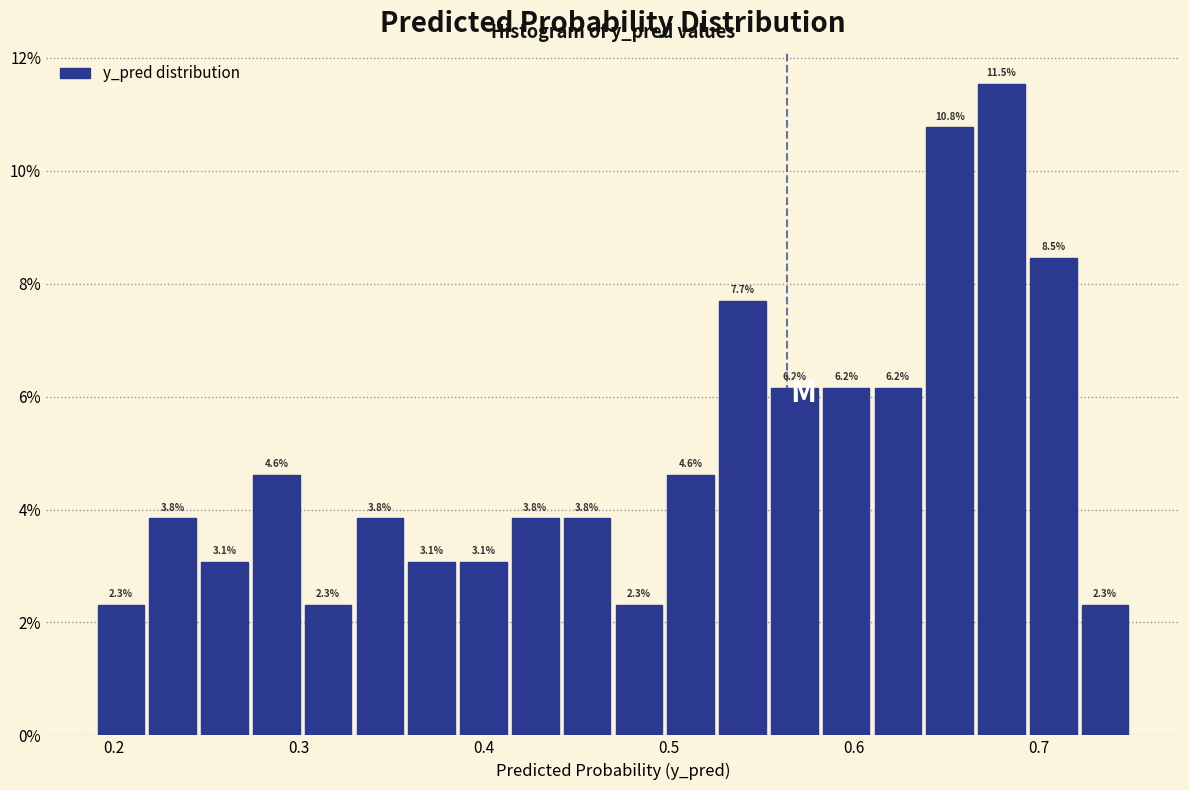

Read against the x-axis, roughly where is the centre of the tallest bar?

0.68